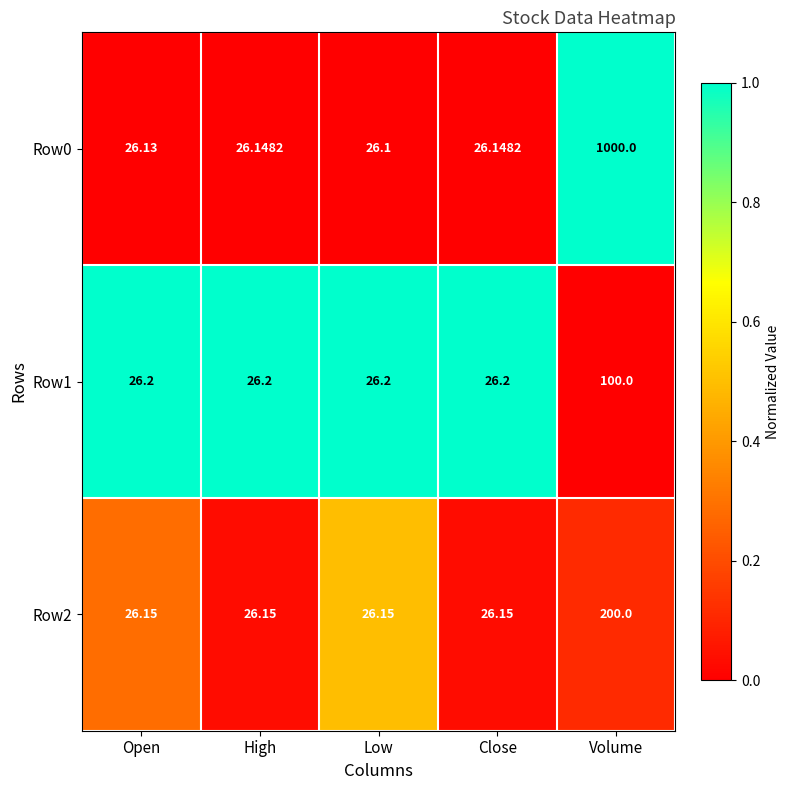

At which category does the chart reach its peak across all series?

Volume